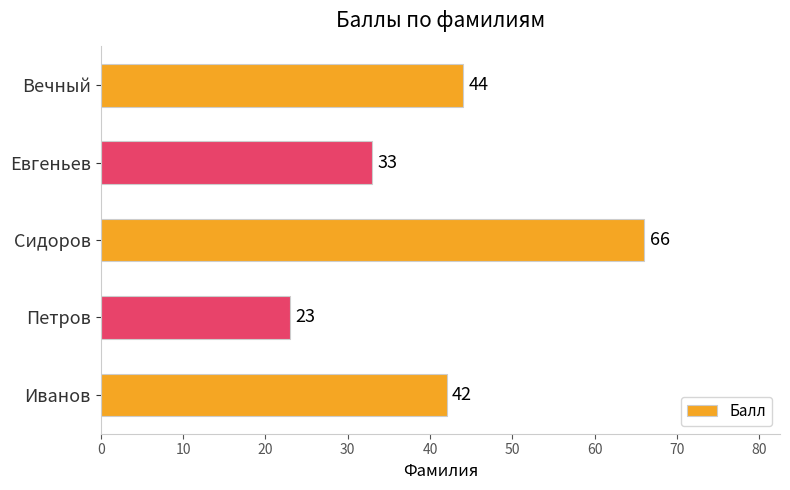

What is the greatest value displayed?

66